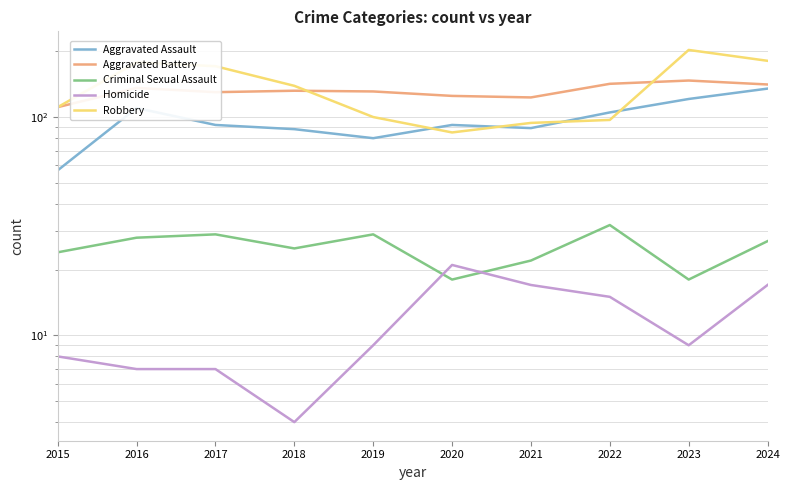

Count the number of categories in the chart.

10